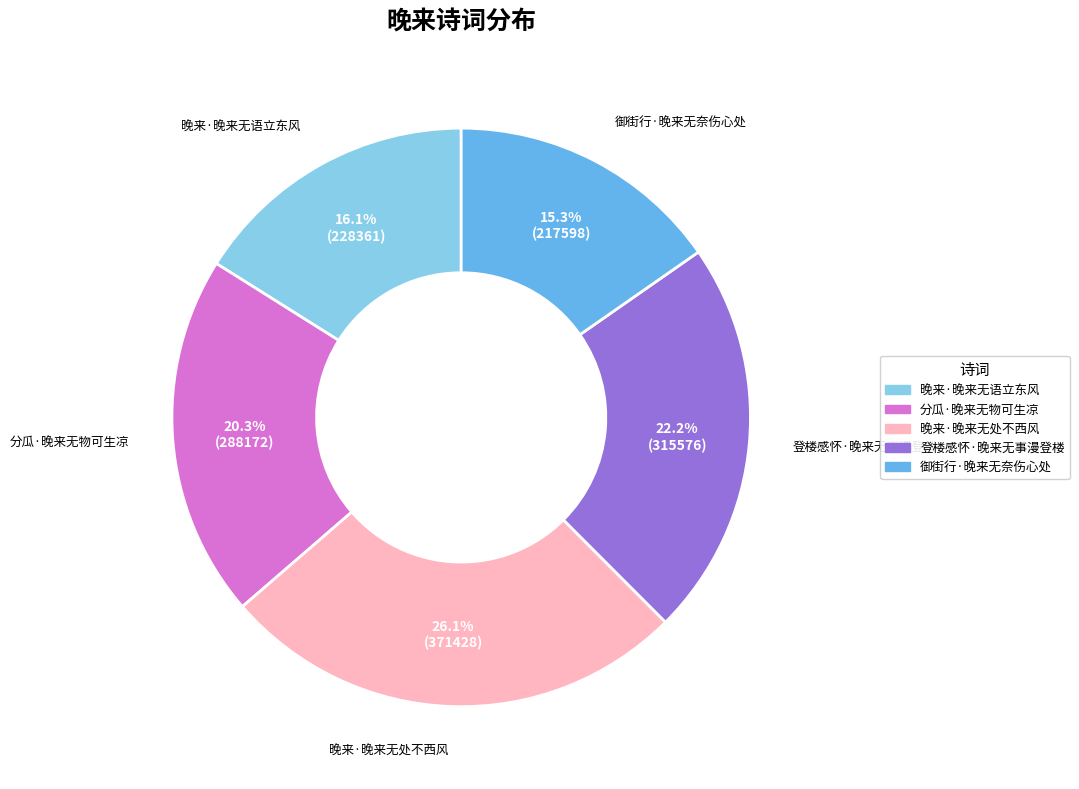

What is the ratio of the value at 登楼感怀·晚来无事漫登楼 to the value at 分瓜·晚来无物可生凉?

1.1